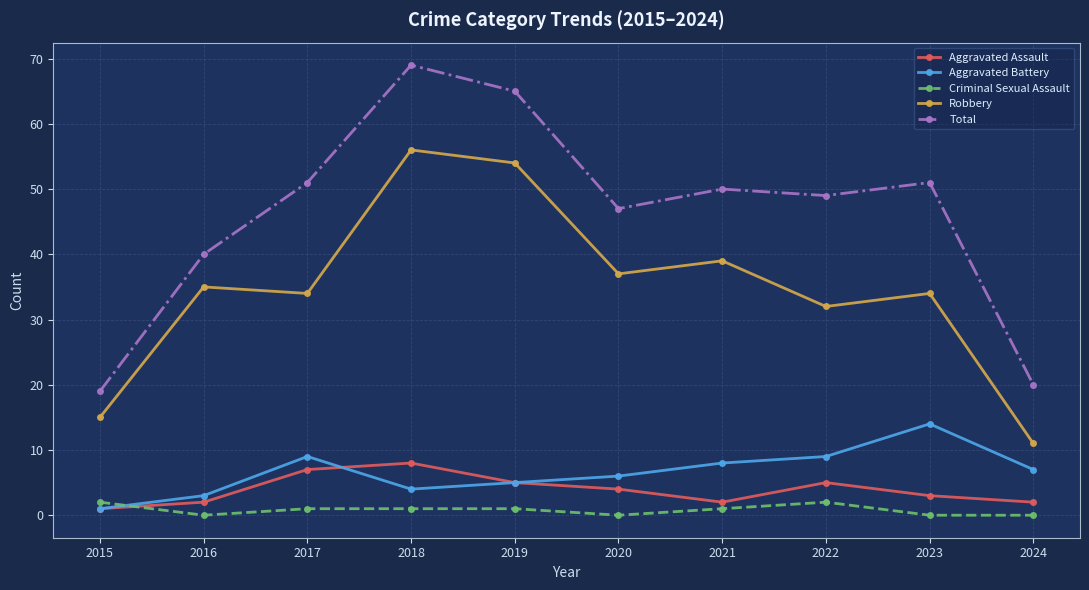

What is the difference between the maximum and minimum values in the Robbery series?

45